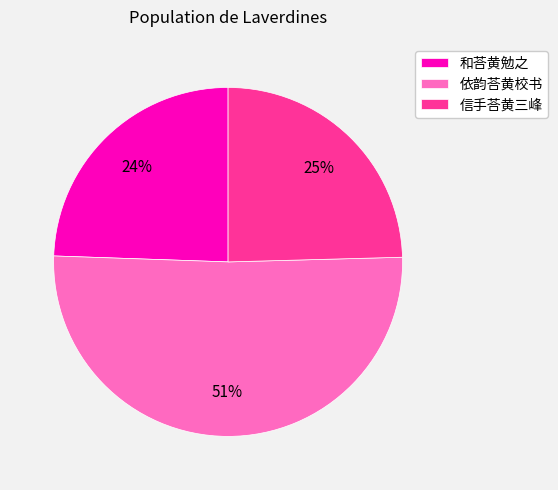

True or false: 信手荅黄三峰 accounts for 25% of the total.

True